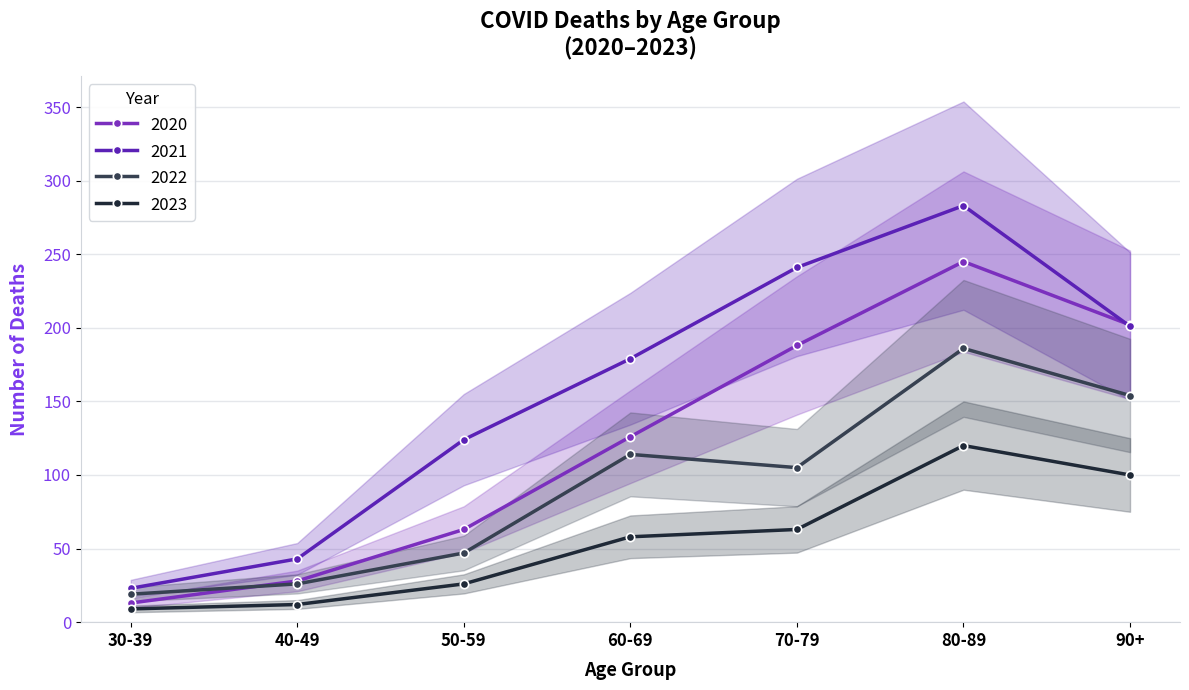

What is the difference between the highest and lowest values at 50-59?

98